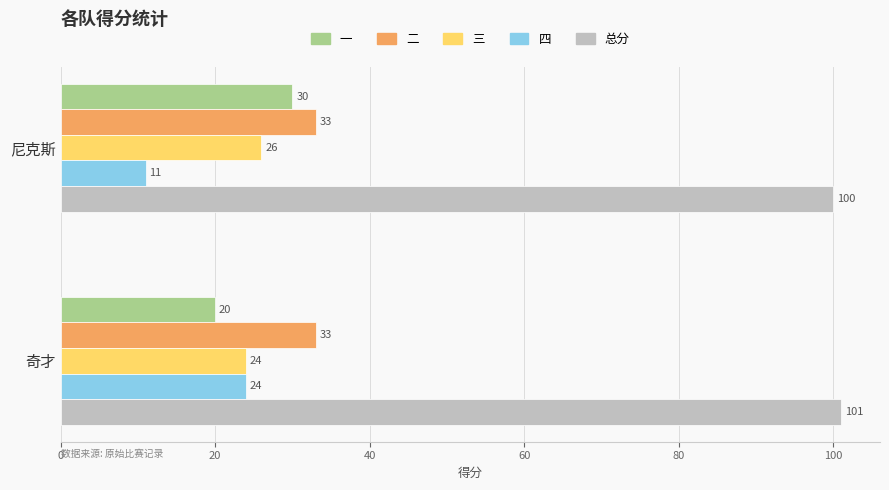

Between 尼克斯 and 奇才, which series saw the biggest shift?

四